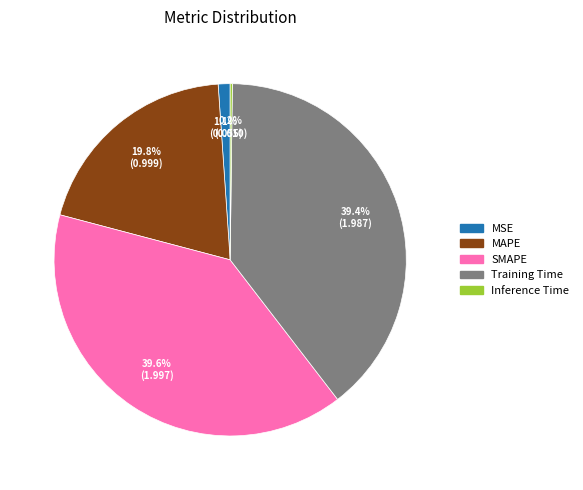

What percentage is NOT represented by MAPE?

80.2%